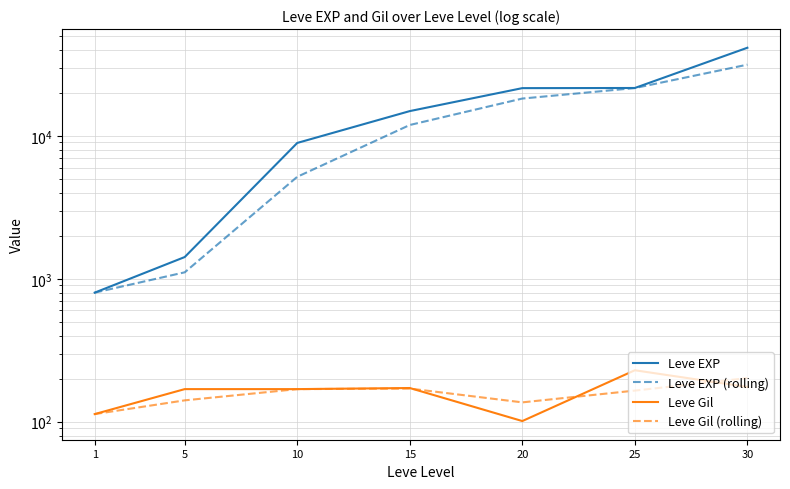

How many series are shown in this chart?

4